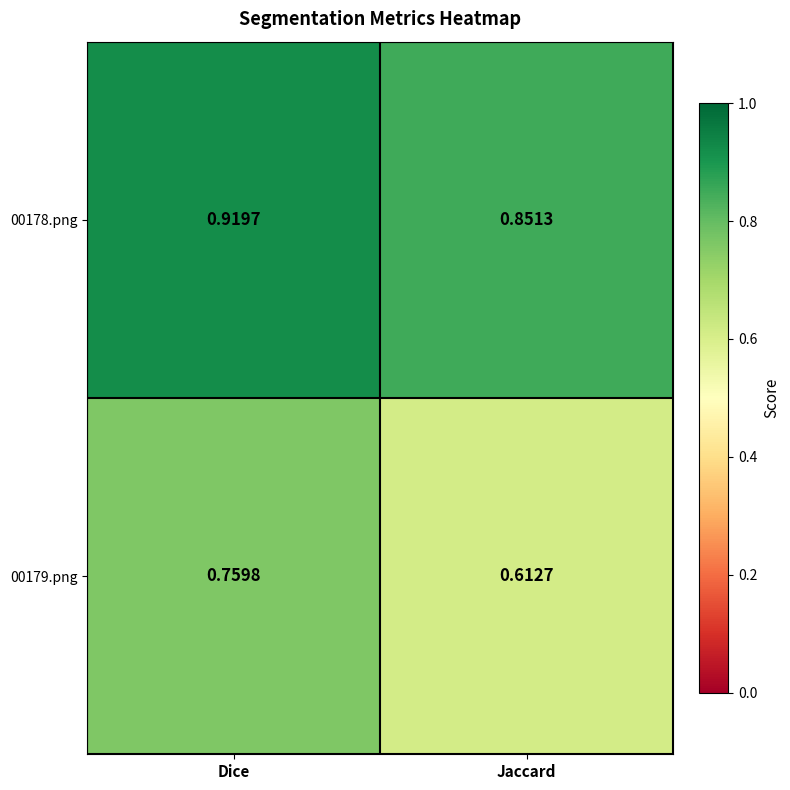

Where is 00179.png nearest to the value 0?

Jaccard